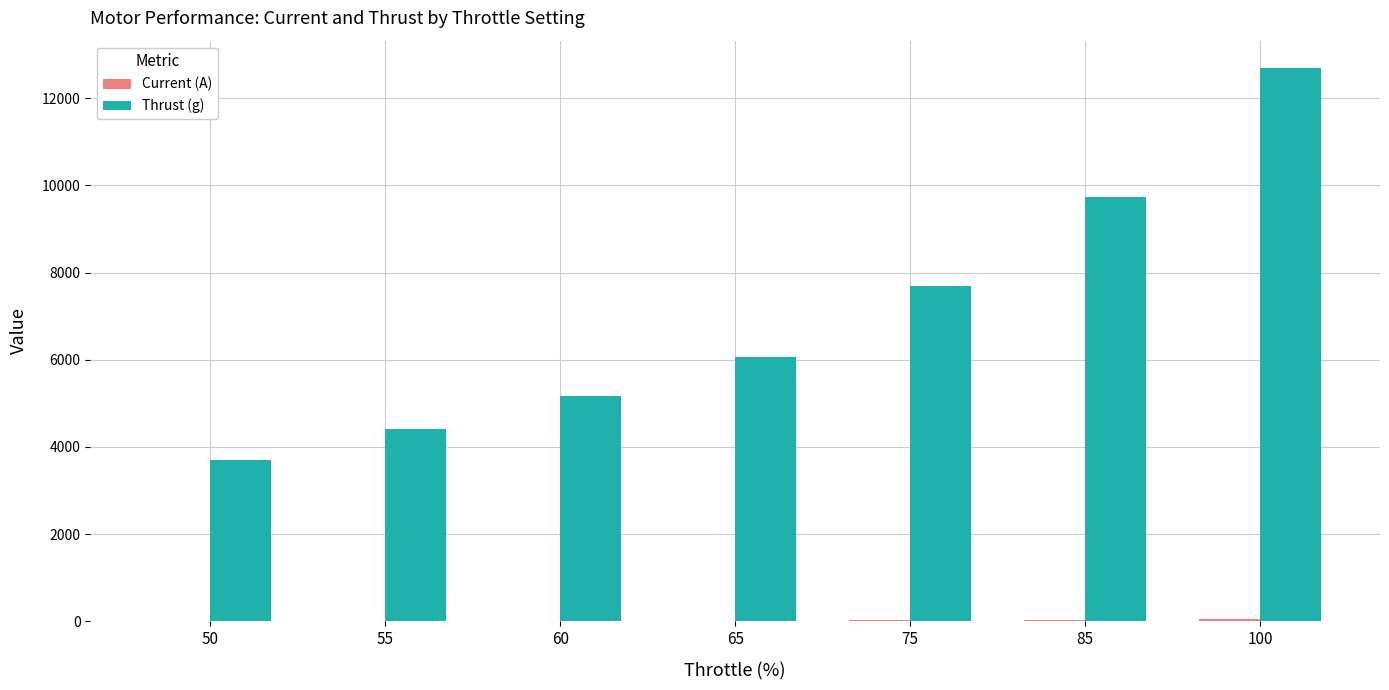

What is the total value across all series at 100?

12730.1